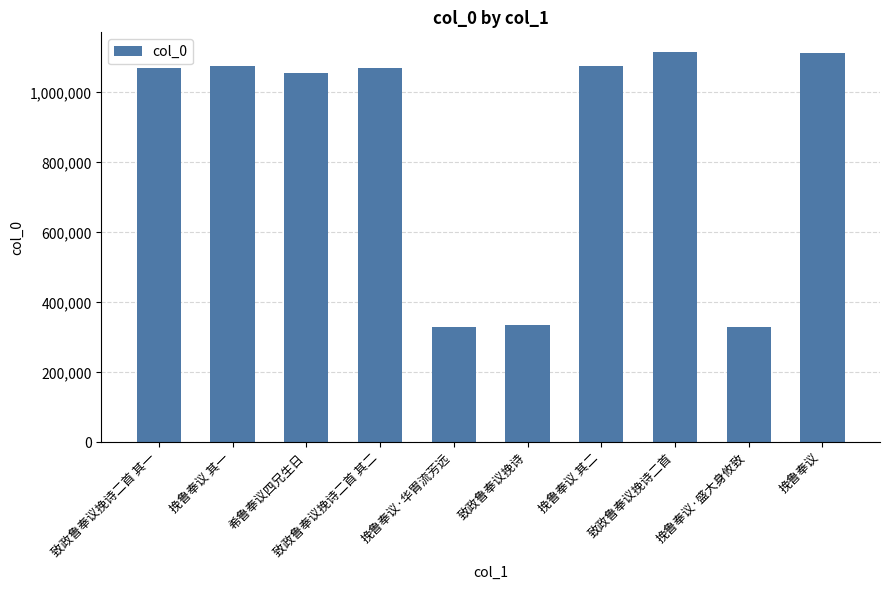

What is the minimum value shown in the chart?

330571